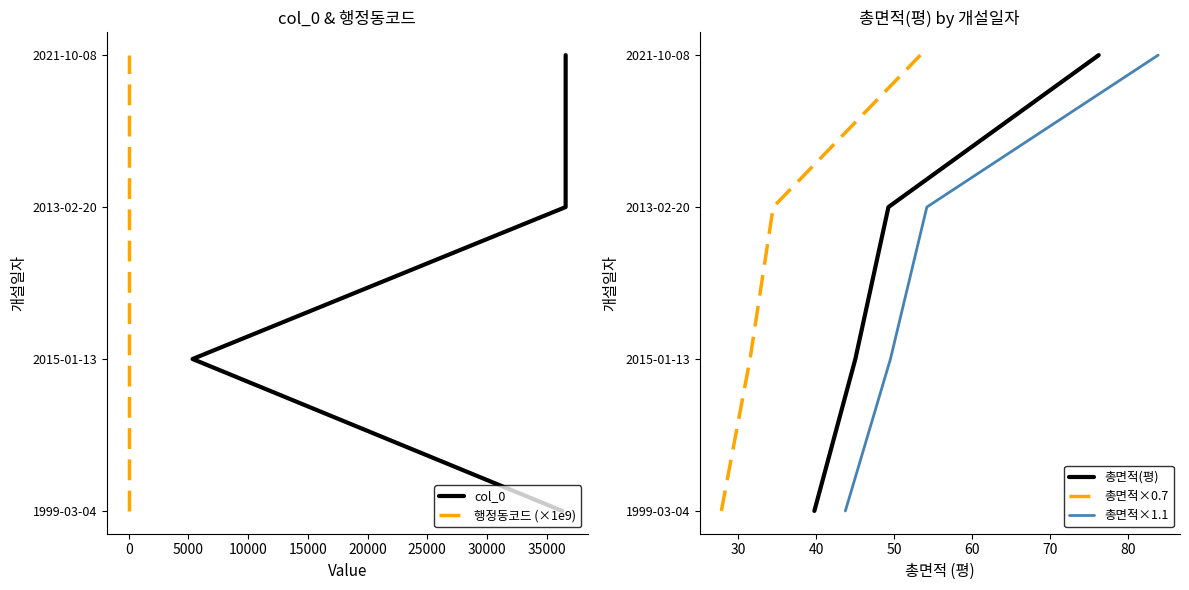

True or false: 총면적×1.1 has a value of 2 at 10000.

False